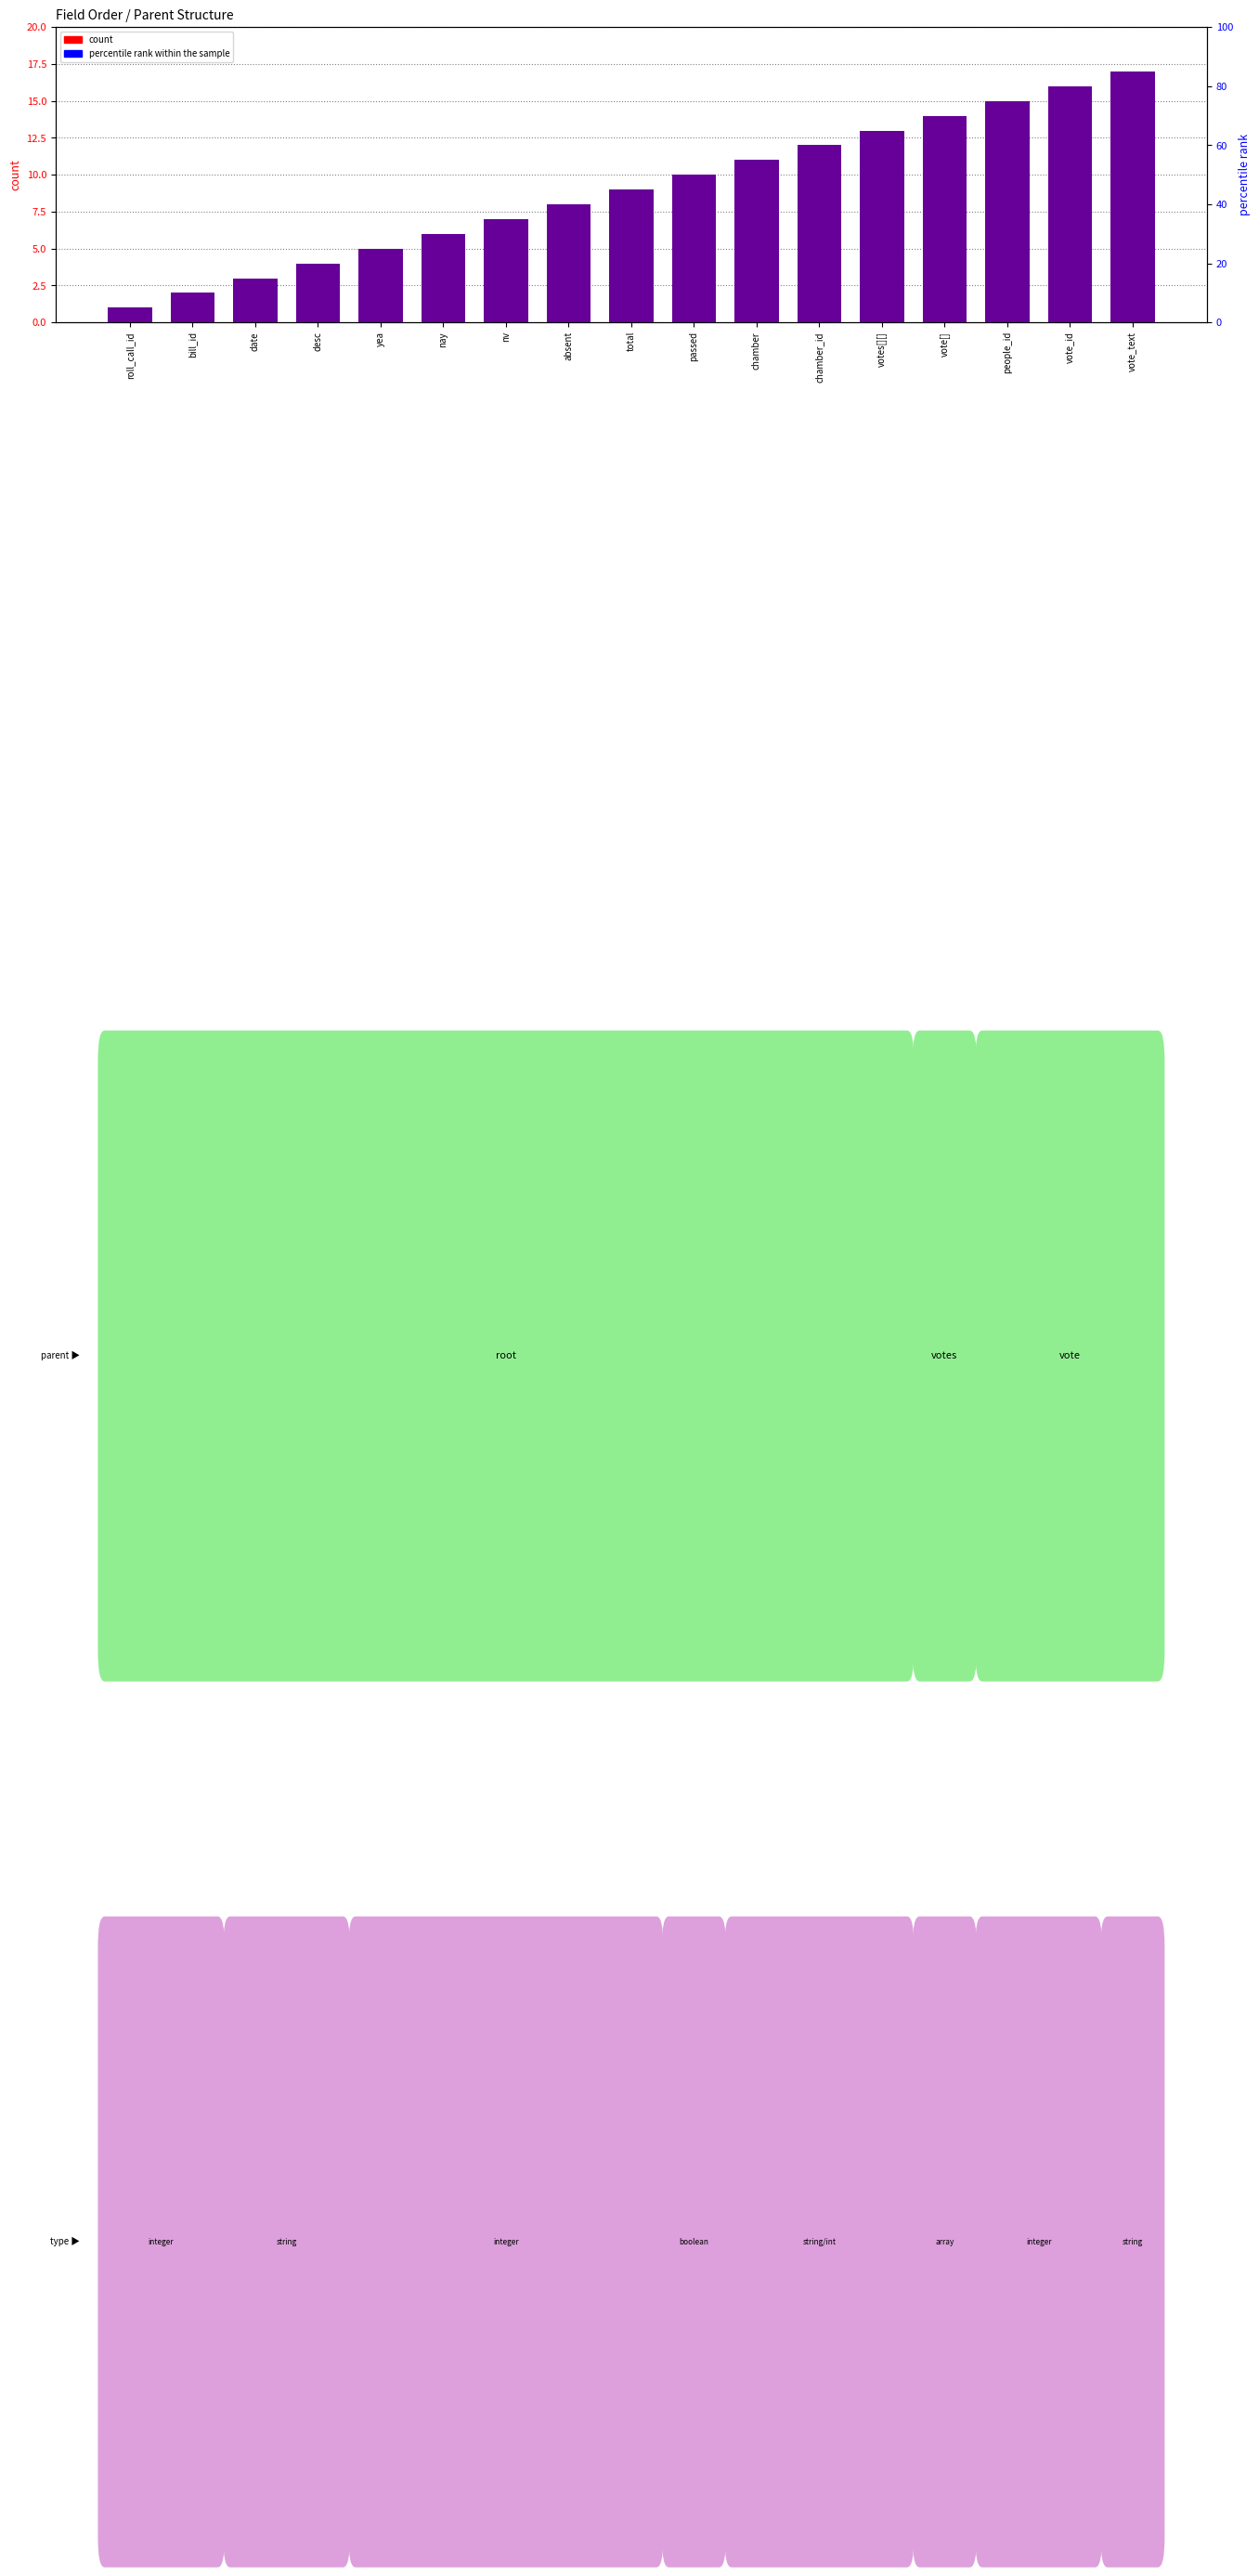

How many bars are there in total?

34